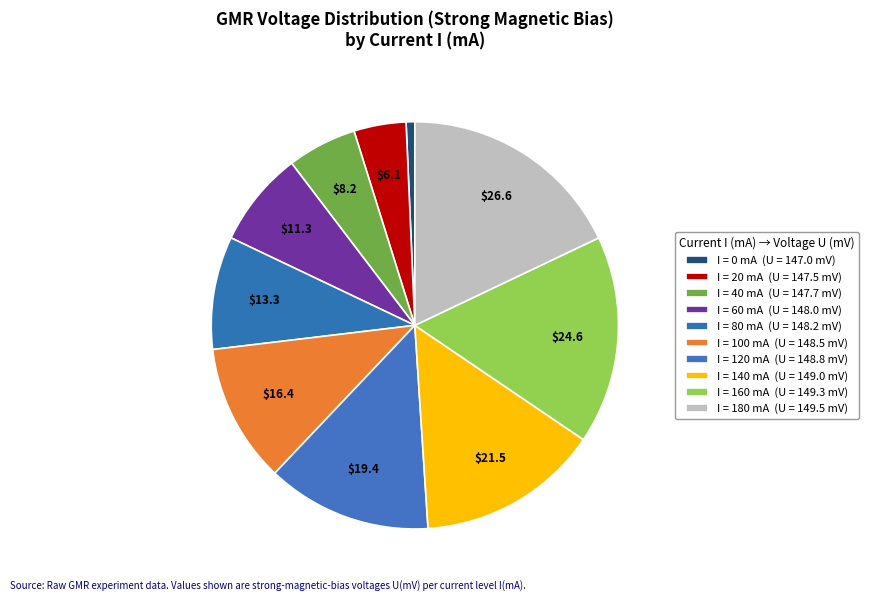

Count the number of slices in the pie.

10